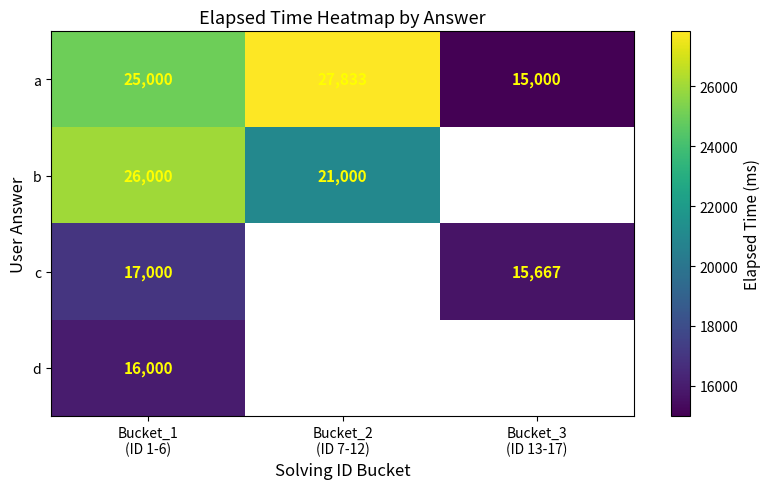

What is the average value of the a series?

22611